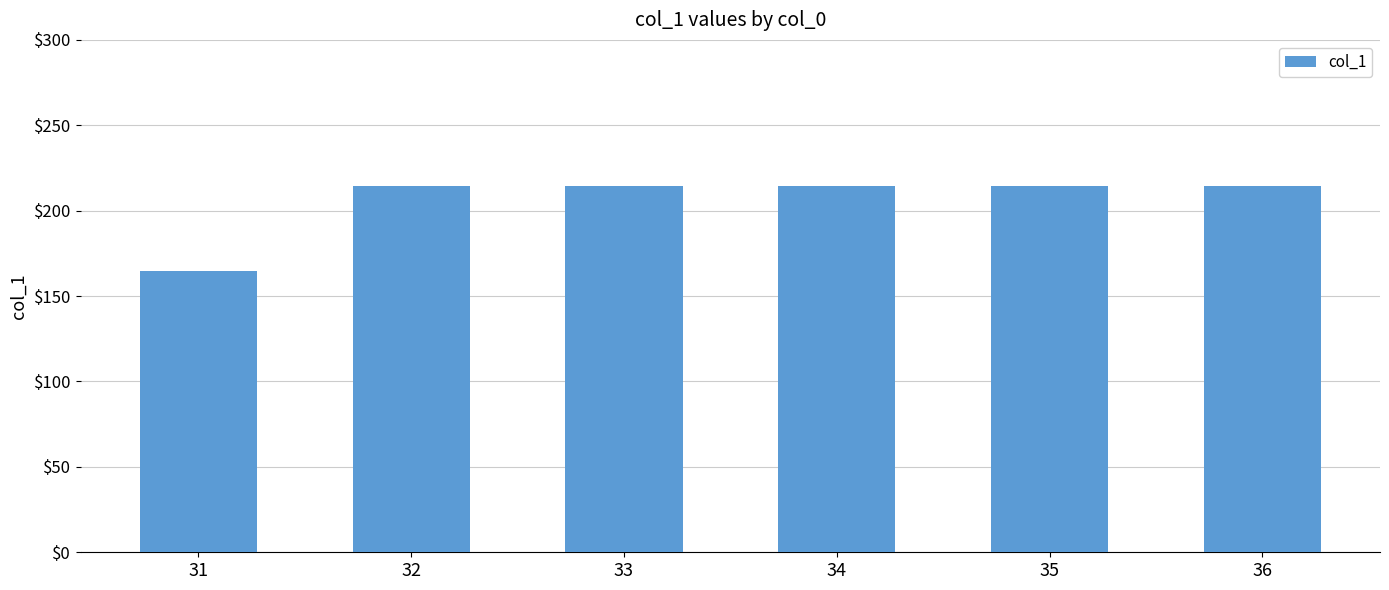

Count the number of values greater than 214.

5